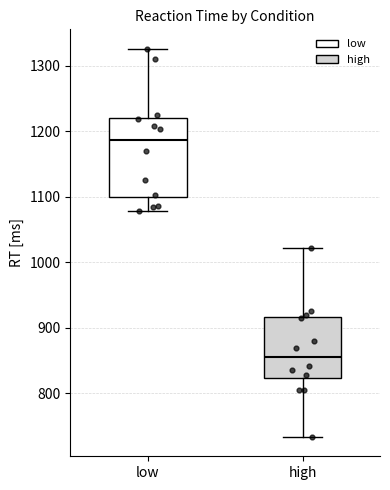

Reading left to right, read every box against the y-axis: the position of its median line, the range the box covers, and the ends of its whiskers. The values are not printed on the chart, so give them approximately, as read against the axis.

low: median 1190, box 1100 to 1220, whiskers 1080 to 1330
high: median 860, box 820 to 920, whiskers 730 to 1020